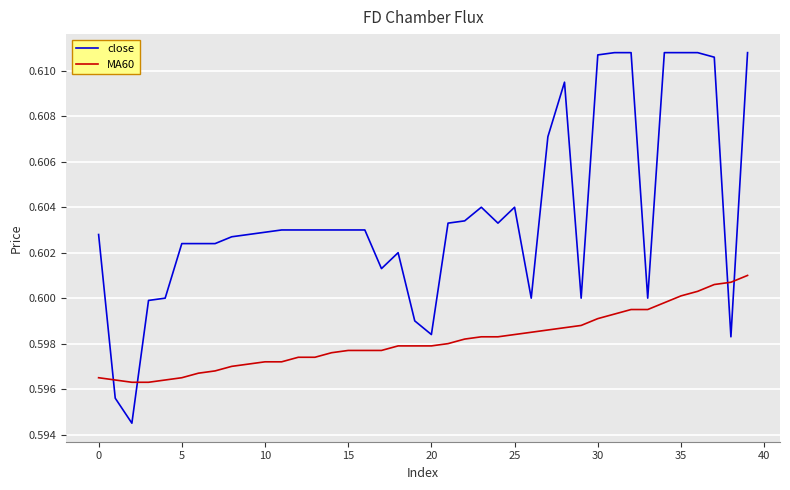

After their last crossing, which series has the higher values: MA60 or close?

close